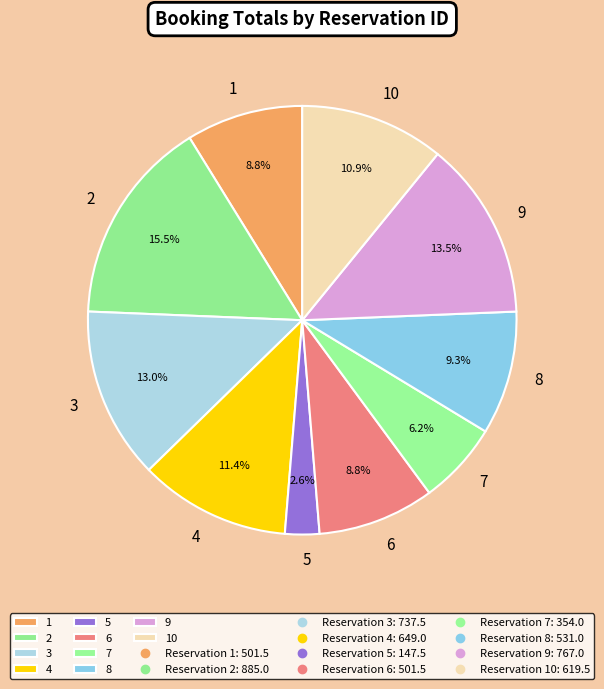

Which category has the biggest portion of the pie?

2